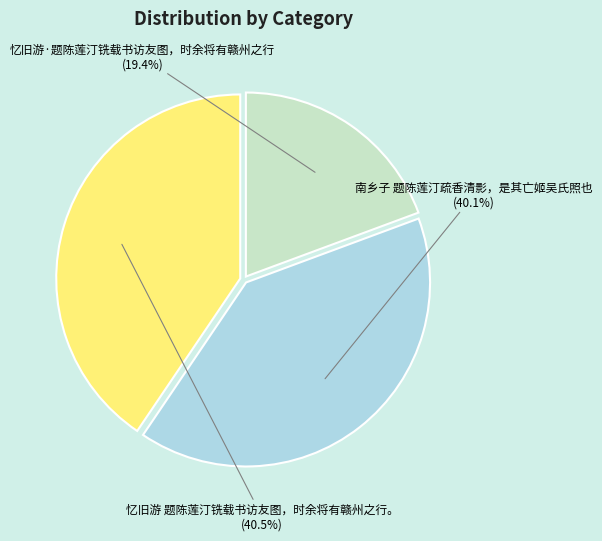

Which category has the smallest portion of the pie?

忆旧游·题陈莲汀铣载书访友图，时余将有赣州之行